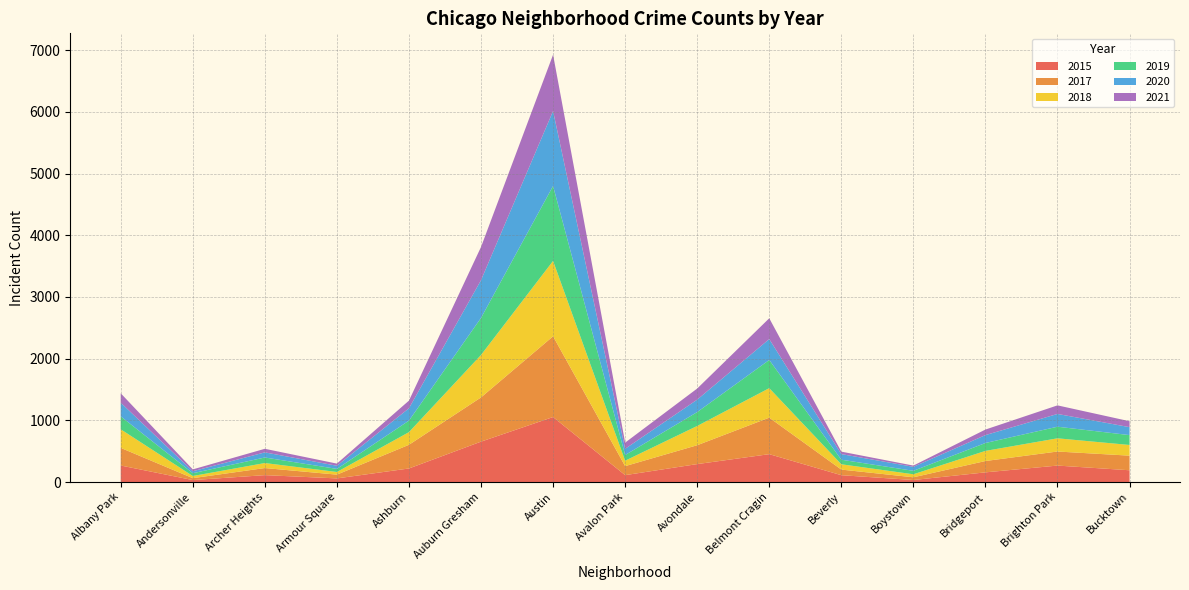

Reading right to left, list all the values displayed in this chart.

2015: Bucktown=191	Brighton Park=267	Bridgeport=157	Boystown=33	Beverly=111	Belmont Cragin=452	Avondale=291	Avalon Park=112	Austin=1054	Auburn Gresham=655	Ashburn=220	Armour Square=59	Archer Heights=112	Andersonville=32	Albany Park=268
2017: Bucktown=237	Brighton Park=228	Bridgeport=184	Boystown=44	Beverly=91	Belmont Cragin=592	Avondale=306	Avalon Park=146	Austin=1309	Auburn Gresham=717	Ashburn=384	Armour Square=61	Archer Heights=115	Andersonville=31	Albany Park=286
2018: Bucktown=173	Brighton Park=214	Bridgeport=164	Boystown=49	Beverly=86	Belmont Cragin=478	Avondale=312	Avalon Park=88	Austin=1222	Auburn Gresham=688	Ashburn=205	Armour Square=43	Archer Heights=81	Andersonville=35	Albany Park=301
2019: Bucktown=160	Brighton Park=188	Bridgeport=128	Boystown=56	Beverly=74	Belmont Cragin=457	Avondale=225	Avalon Park=92	Austin=1215	Auburn Gresham=601	Ashburn=187	Armour Square=50	Archer Heights=90	Andersonville=45	Albany Park=210
2020: Bucktown=129	Brighton Park=207	Bridgeport=128	Boystown=65	Beverly=91	Belmont Cragin=339	Avondale=202	Avalon Park=101	Austin=1215	Auburn Gresham=612	Ashburn=200	Armour Square=51	Archer Heights=83	Andersonville=32	Albany Park=222
2021: Bucktown=96	Brighton Park=139	Bridgeport=90	Boystown=20	Beverly=40	Belmont Cragin=337	Avondale=180	Avalon Park=100	Austin=913	Auburn Gresham=538	Ashburn=124	Armour Square=35	Archer Heights=58	Andersonville=30	Albany Park=152